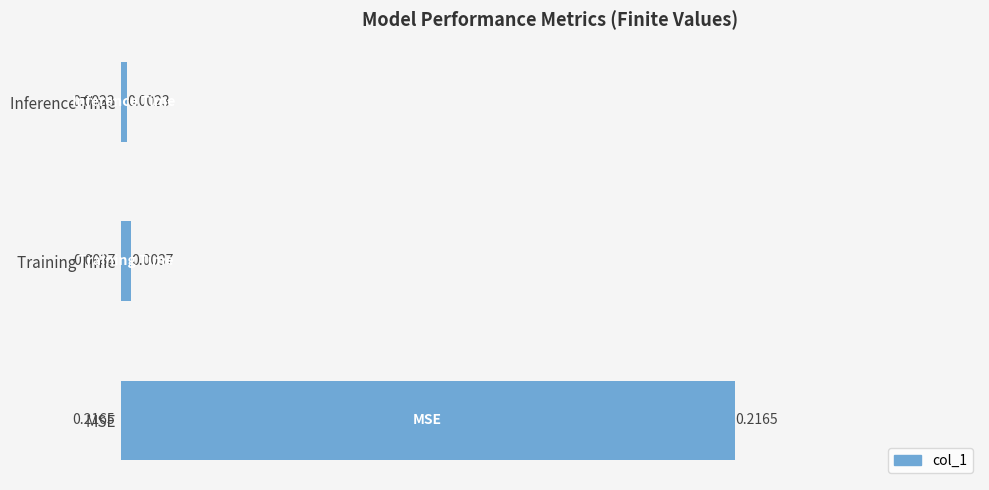

Rank the categories by value from lowest to highest.

Inference Time, Training Time, MSE